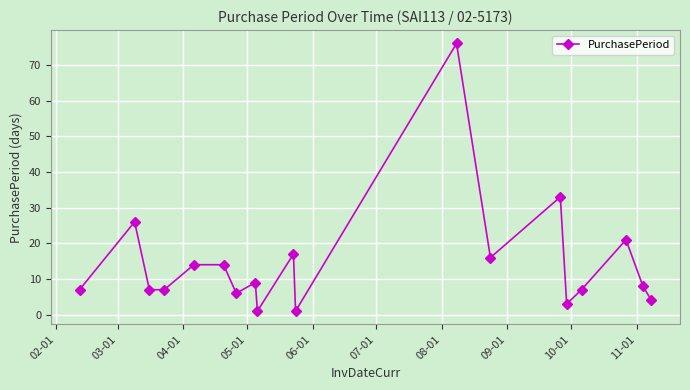

What is the maximum value shown in the chart?

76